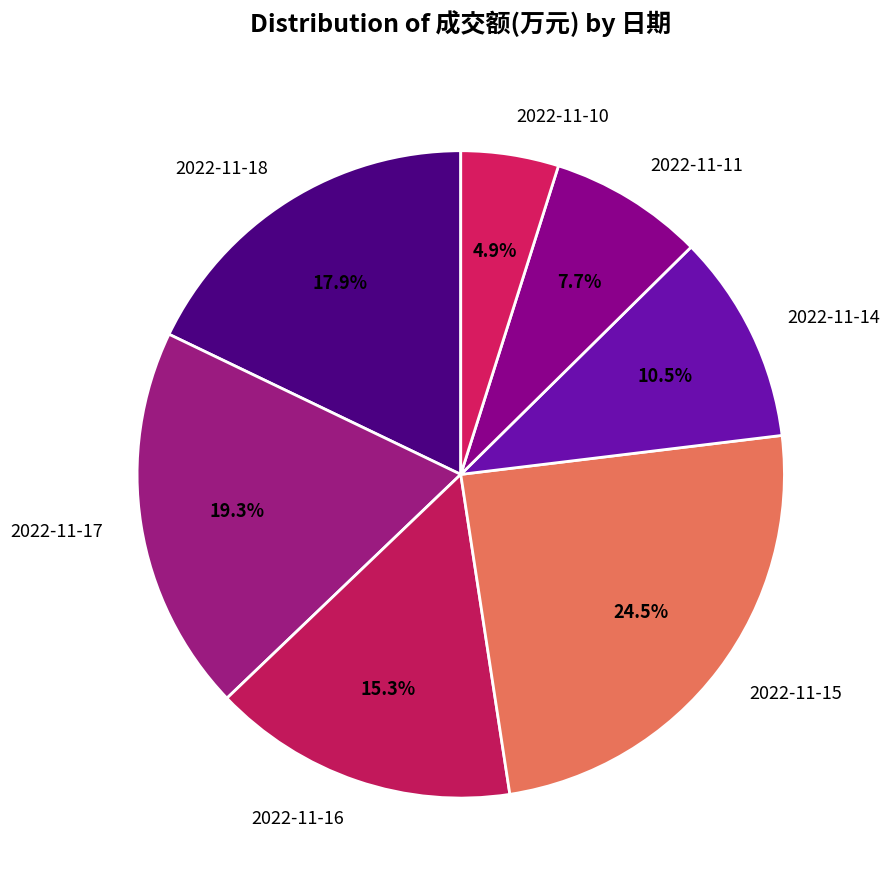

Which slice is the largest?

2022-11-15